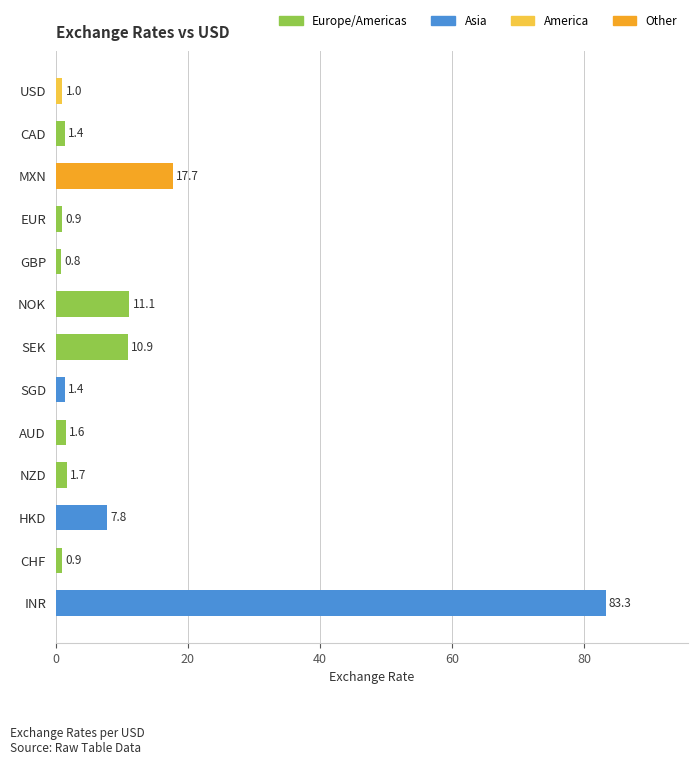

What is the change in value from CAD to USD?

-0.4